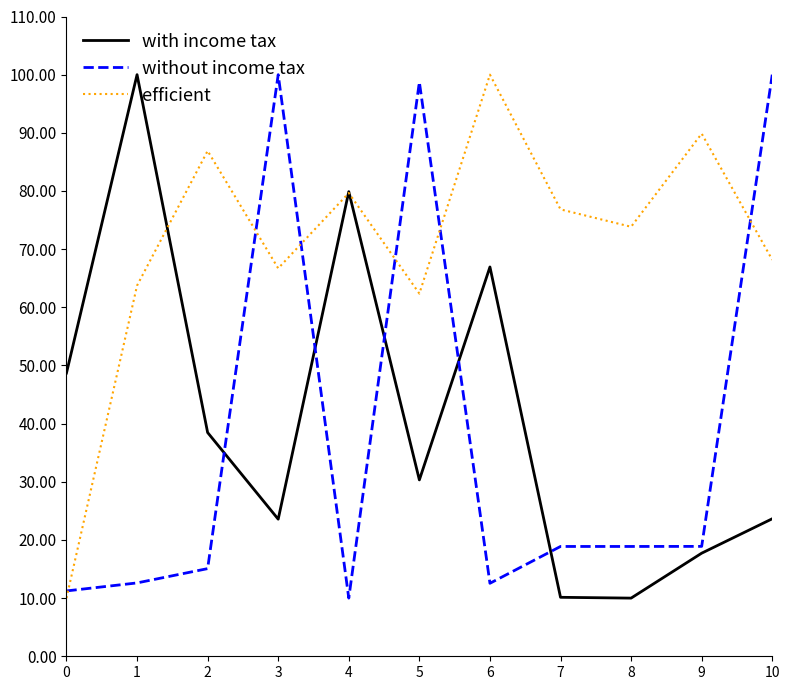

True or false: without income tax has a value of 18.9 at 9.

True